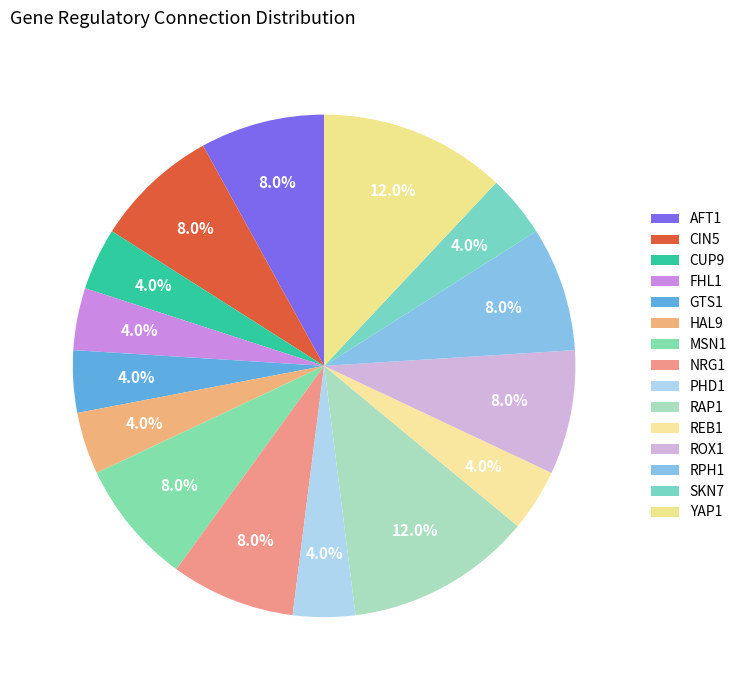

How many slices are in this pie chart?

15